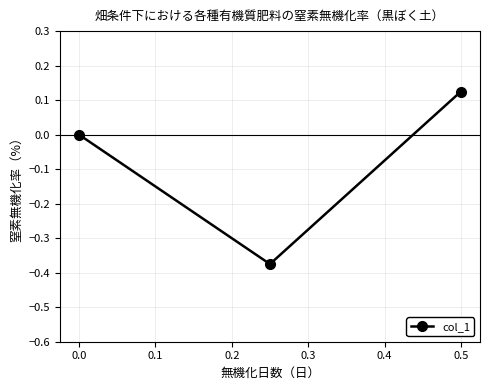

How many values are between 0 and 1?

2